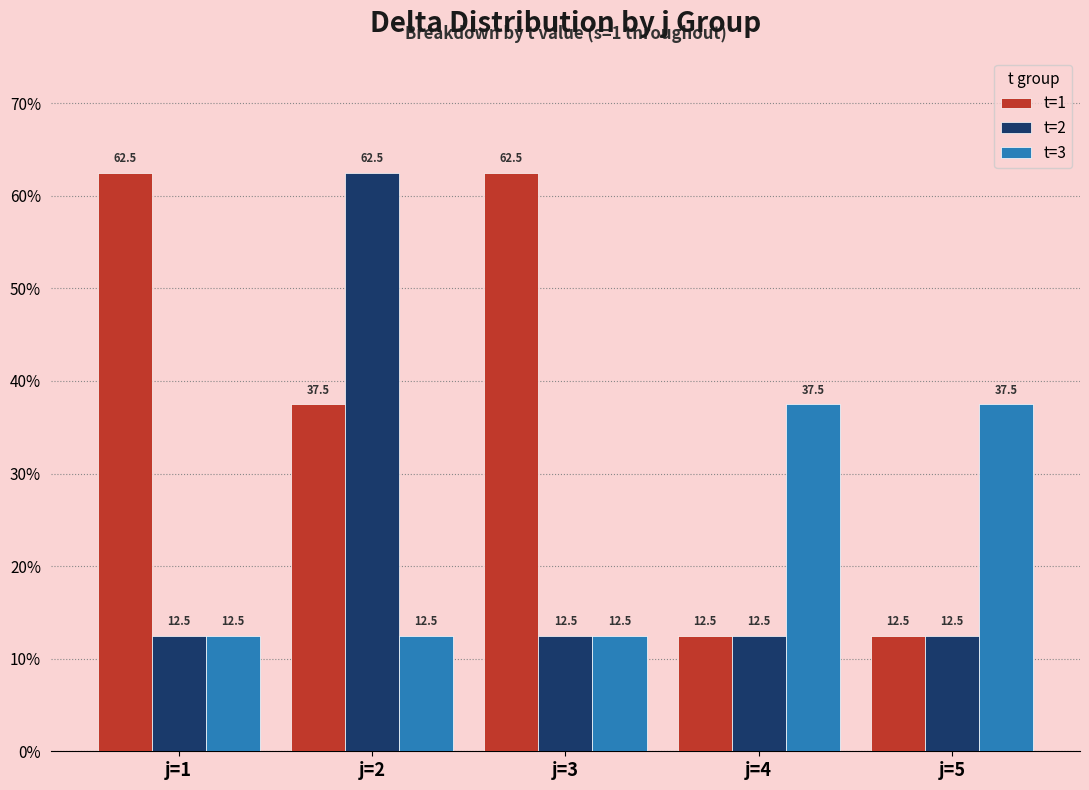

The t=2 series shows 20.6 at j=1. True or false?

False